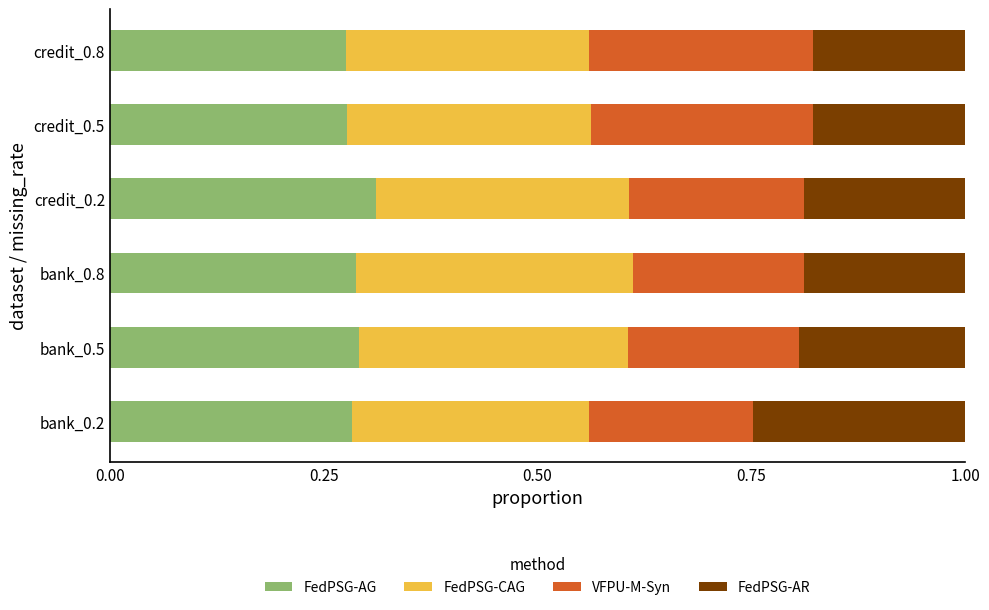

What are all the series names shown in the legend?

FedPSG-AG, FedPSG-CAG, VFPU-M-Syn, FedPSG-AR